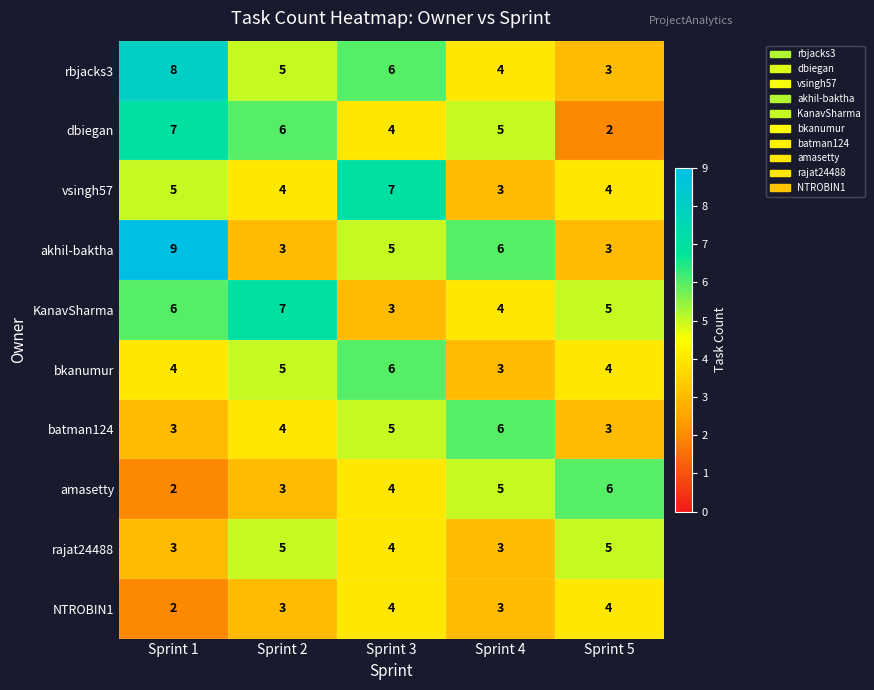

What is the spread (max minus min) of values at Sprint 5?

4